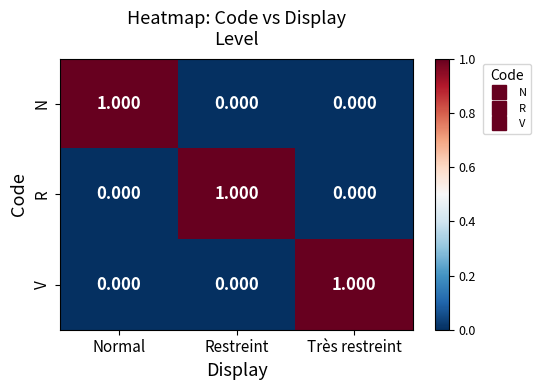

At which label does R reach its peak?

Restreint